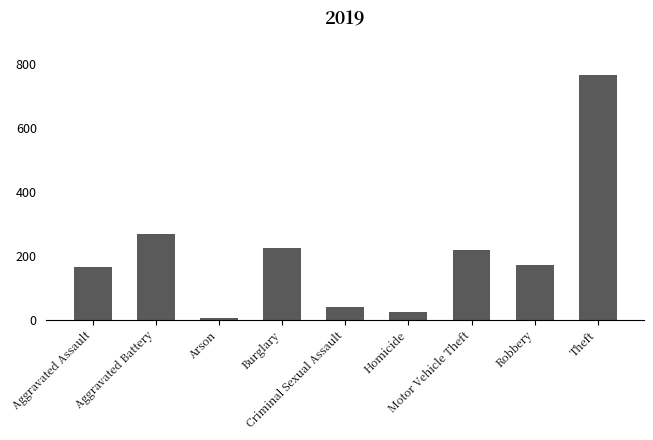

Approximately how many times larger is the value at Aggravated Battery compared to Motor Vehicle Theft?

1.2